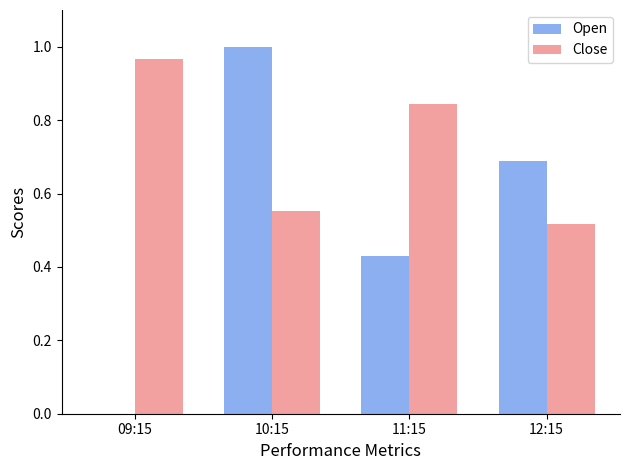

Does the chart contain stacked bars?

No